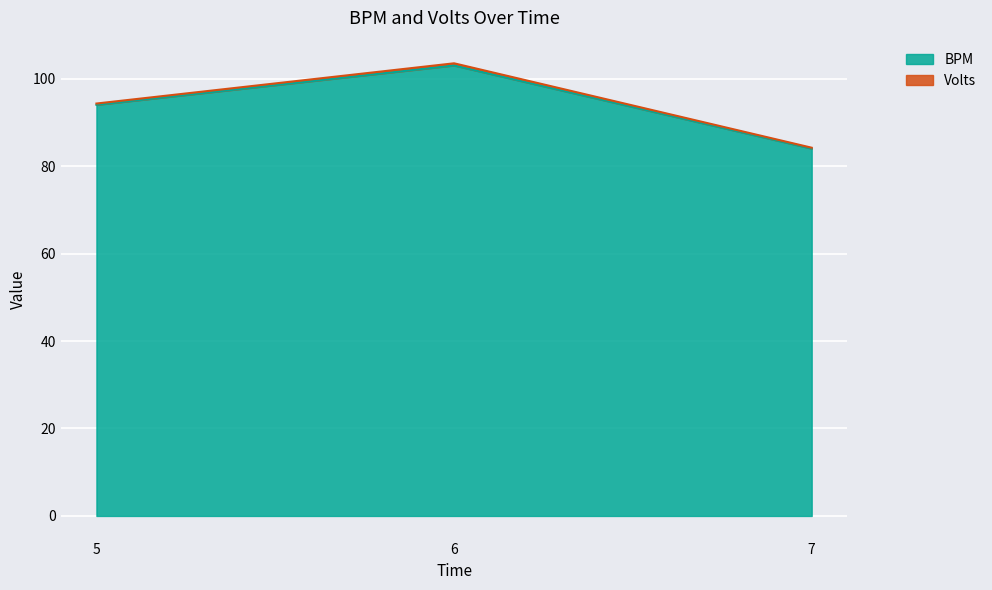

Does the chart display data point markers on the line(s)?

No